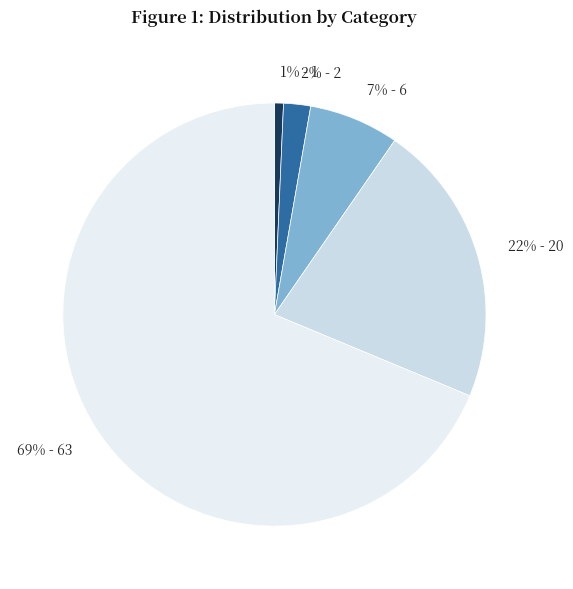

Which slice is the smallest?

1